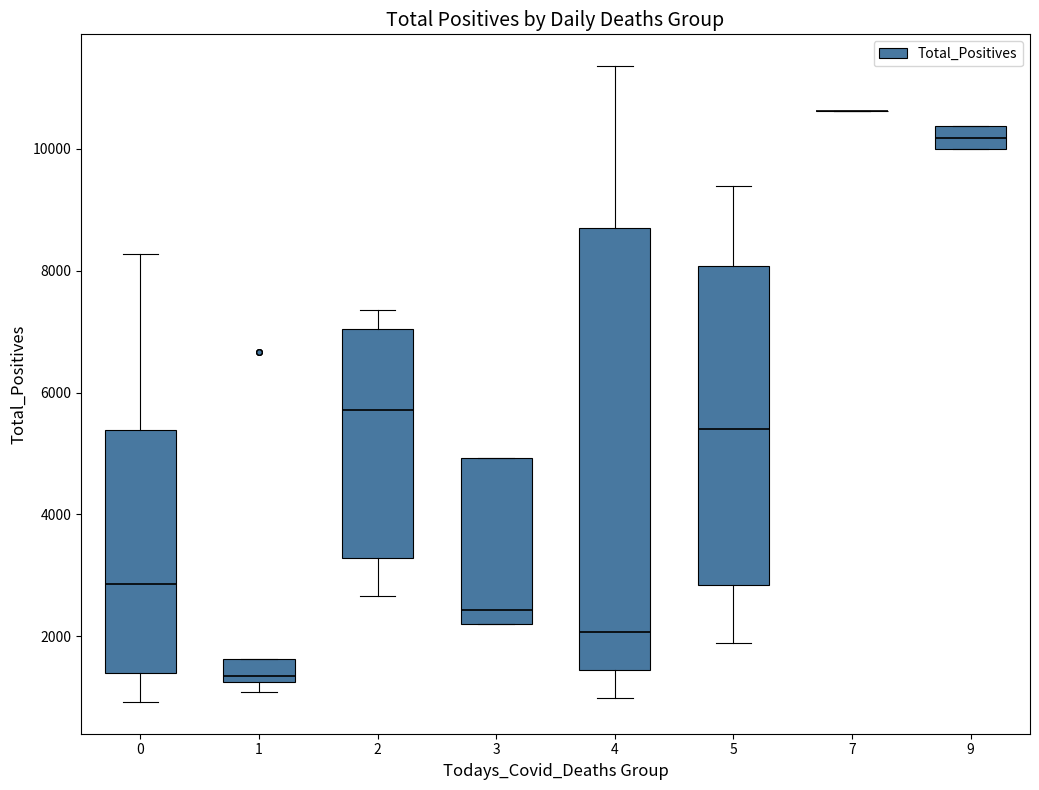

Reading left to right, read every box against the y-axis: the position of its median line, the range the box covers, and the ends of its whiskers. The values are not printed on the chart, so give them approximately, as read against the axis.

0: median 2800, box 1400 to 5400, whiskers 1000 to 8200
1: median 1400, box 1200 to 1600, whiskers 1000 to 1600
2: median 5800, box 3200 to 7000, whiskers 2600 to 7400
3: median 2400, box 2200 to 5000, whiskers 2200 to 5000
4: median 2000, box 1400 to 8800, whiskers 1000 to 11400
5: median 5400, box 2800 to 8000, whiskers 1800 to 9400
7: box collapsed to a line at 10600, whiskers 10600 to 10600
9: median 10200, box 10000 to 10400, whiskers 10000 to 10400